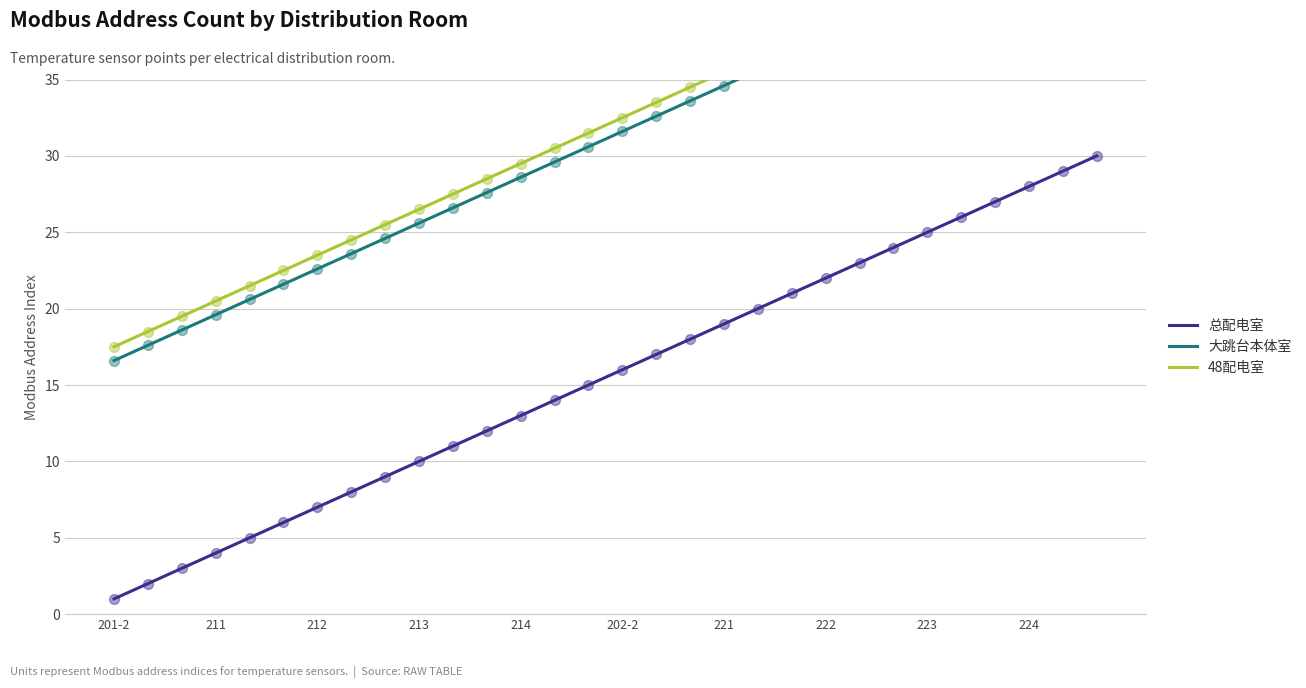

Which series reaches the minimum Y coordinate?

总配电室